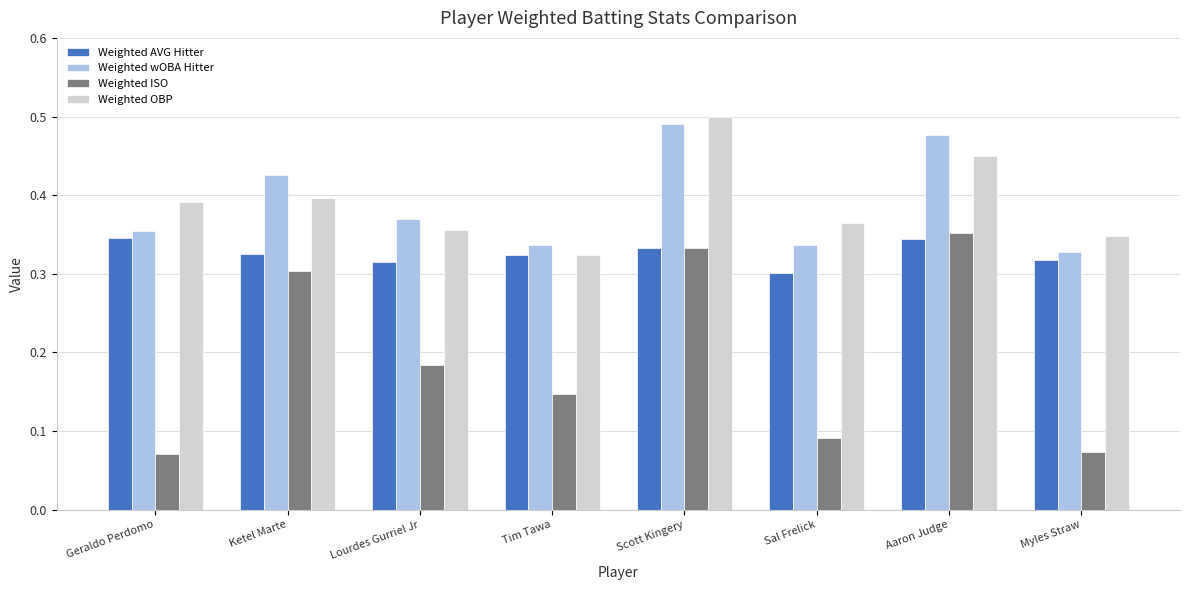

Is it true that Weighted OBP equals 0.1 at Ketel Marte?

False